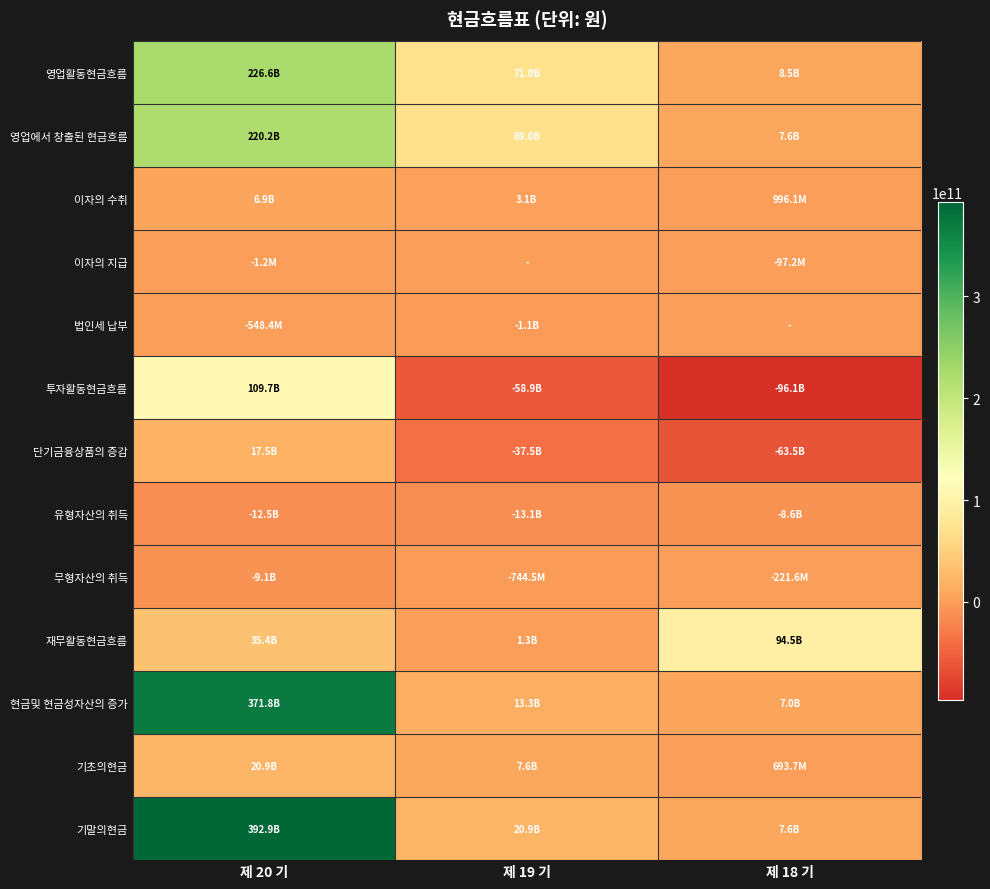

What is the minimum value shown in the chart?

-96101873634